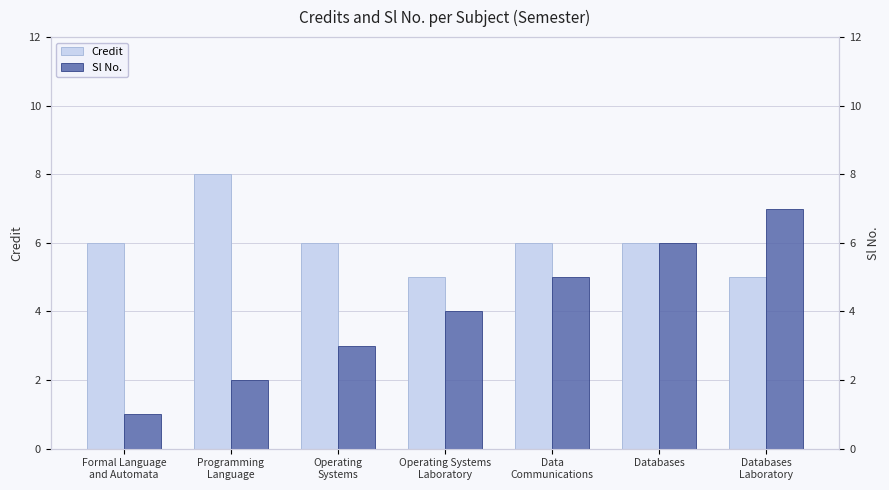

What are all the series names shown in the legend?

Credit, Sl No.